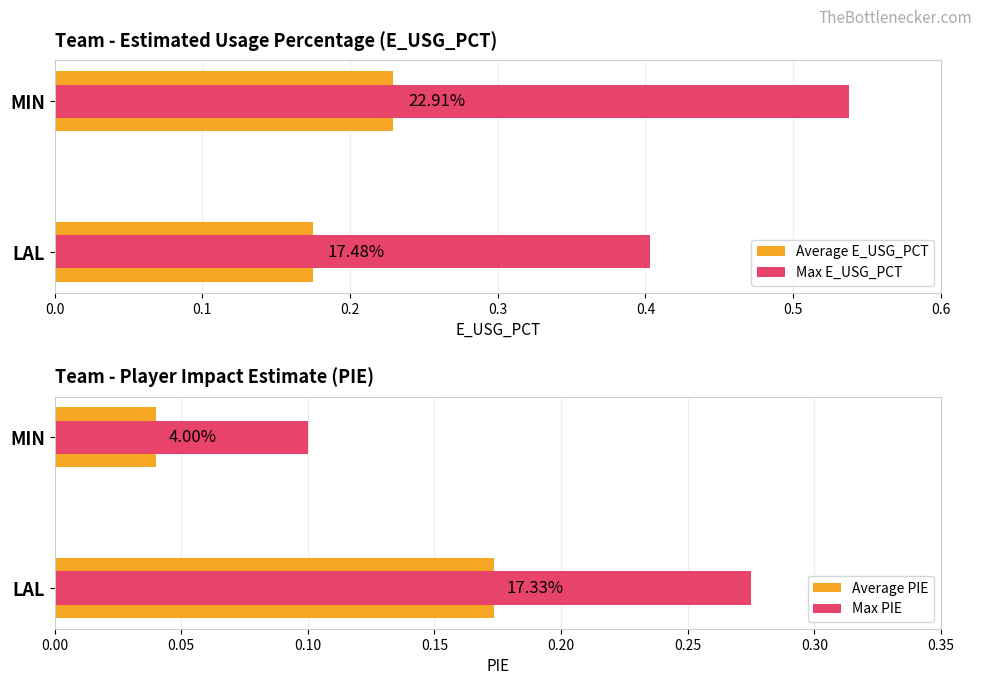

What is the spread (max minus min) of values at LAL?

0.2